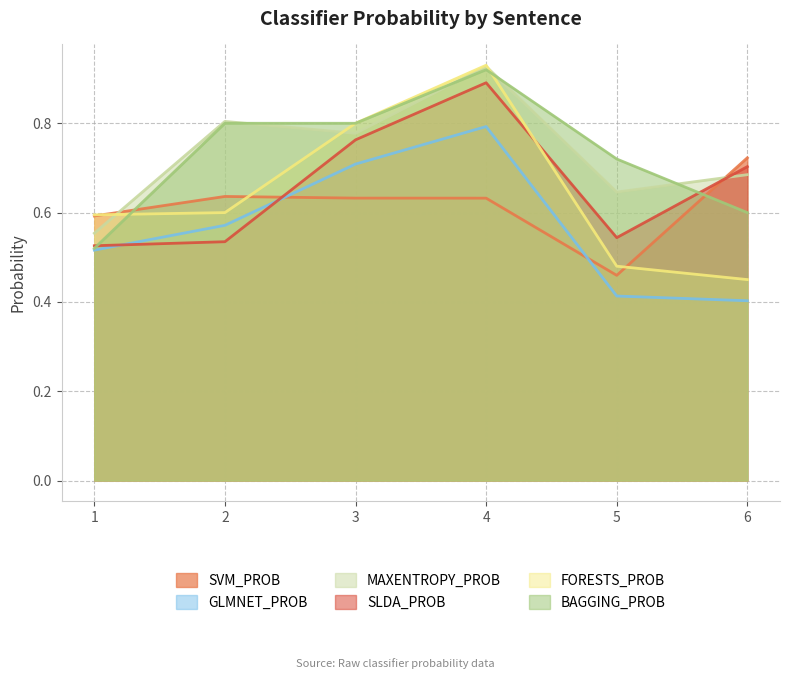

Reading right to left, extract all data points from this chart.

SVM_PROB: 0.7	0.5	0.6	0.6	0.6	0.6
GLMNET_PROB: 0.4	0.4	0.8	0.7	0.6	0.5
MAXENTROPY_PROB: 0.7	0.6	0.9	0.8	0.8	0.6
SLDA_PROB: 0.7	0.5	0.9	0.8	0.5	0.5
FORESTS_PROB: 0.5	0.5	0.9	0.8	0.6	0.6
BAGGING_PROB: 0.6	0.7	0.9	0.8	0.8	0.5